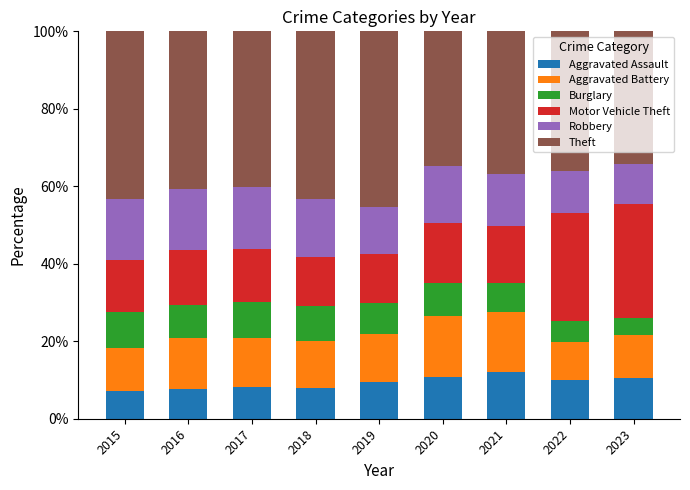

Is it true that Aggravated Assault equals 7.2 at 2023?

False